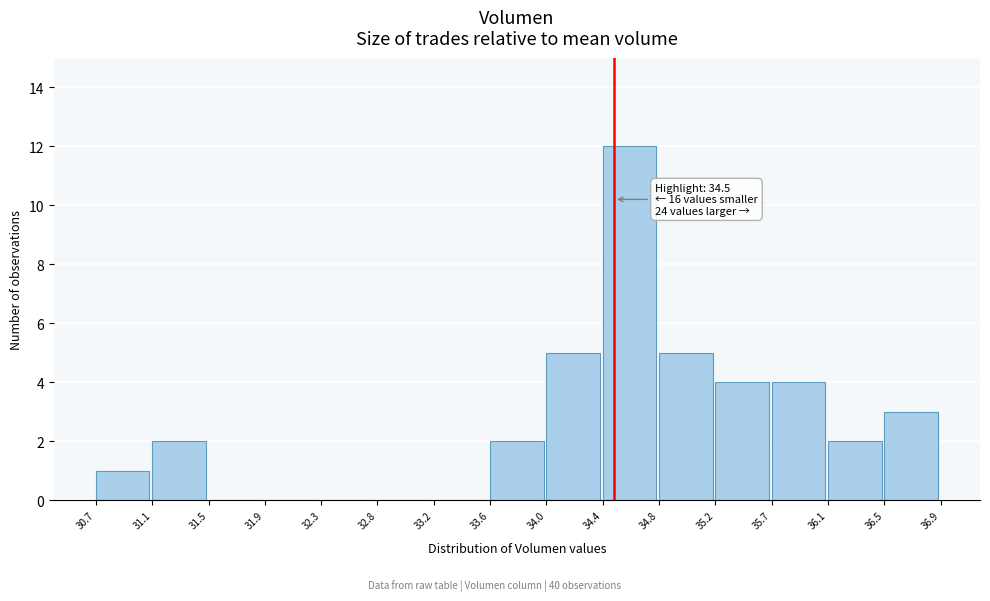

Which range on the x-axis has the tallest bar?

34.4 to 34.8